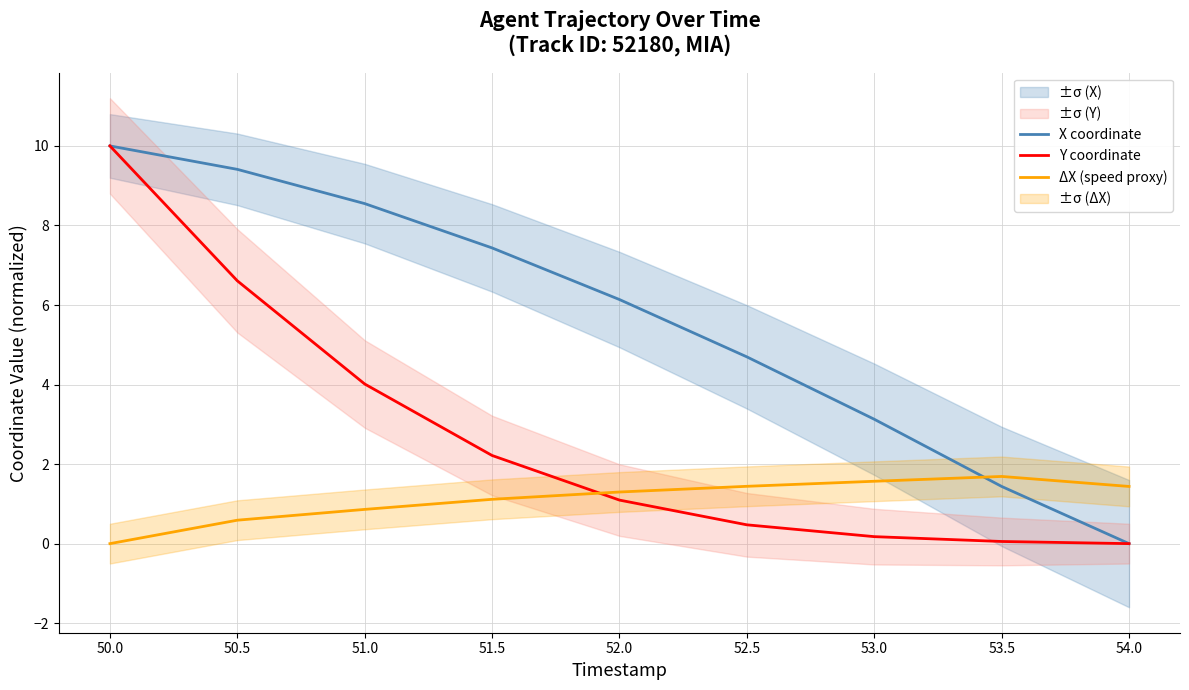

List the series in order of their peak value, highest first.

X coordinate, Y coordinate, ΔX (speed proxy)